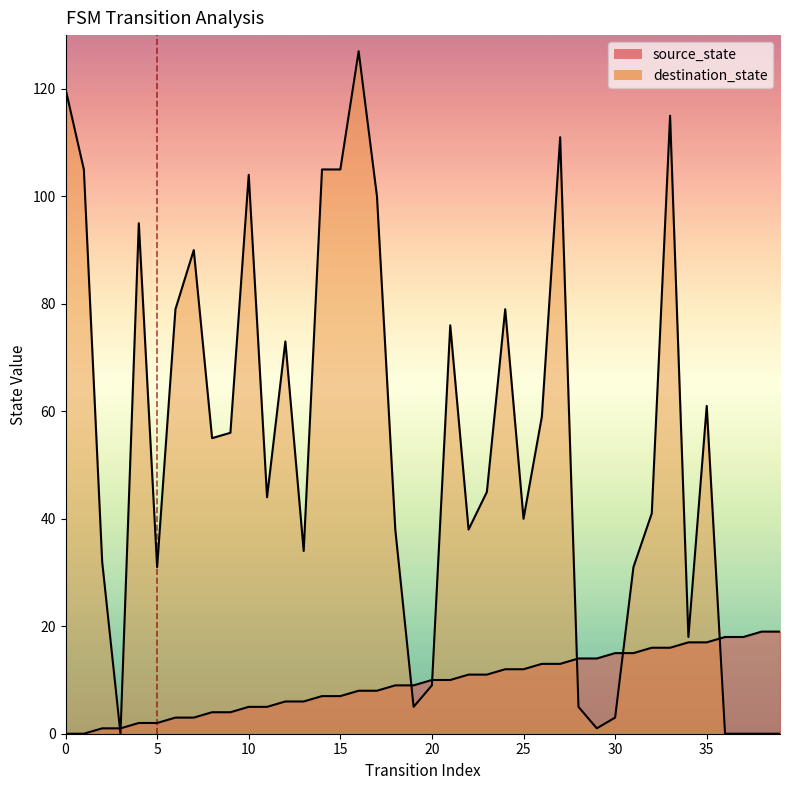

At which label does source_state first exceed 10?

22